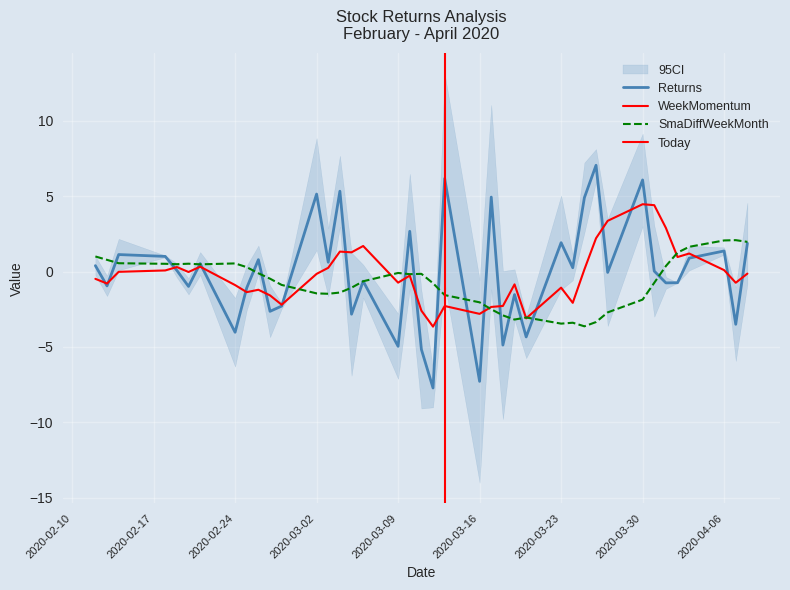

Is this an area chart (filled region under the line)?

No